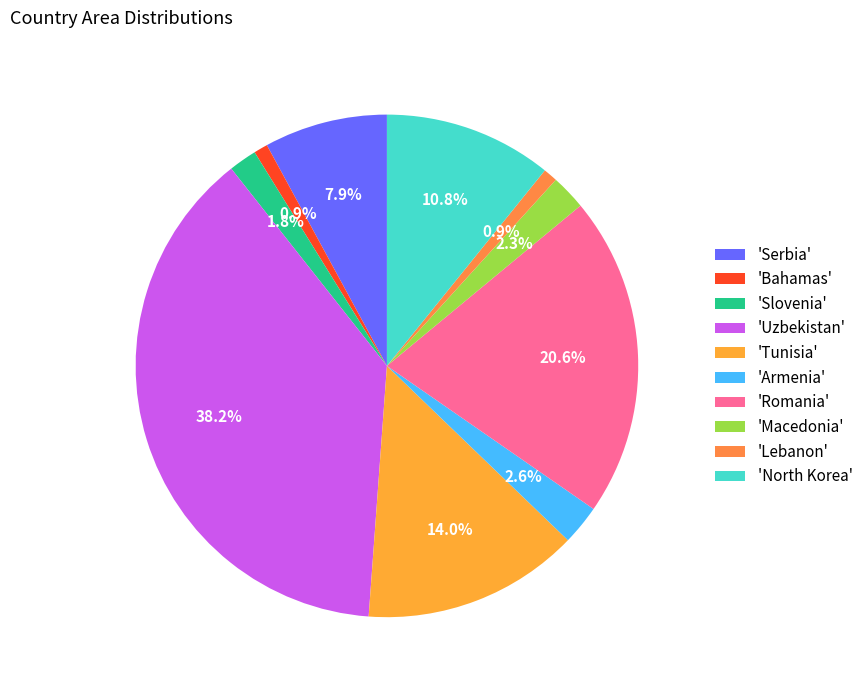

How many segments does this pie chart have?

10